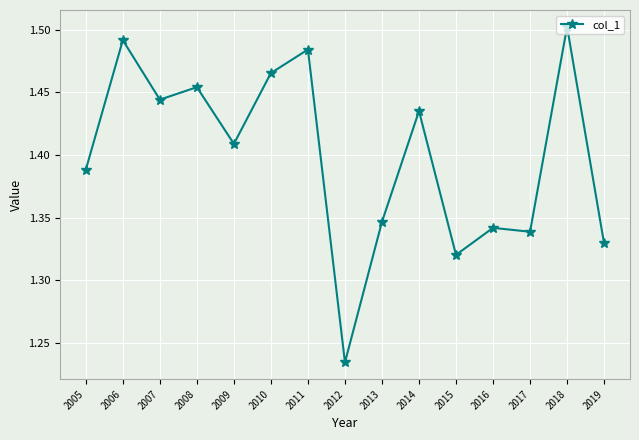

What is the sum of the values at 2009 and 2010?

2.9